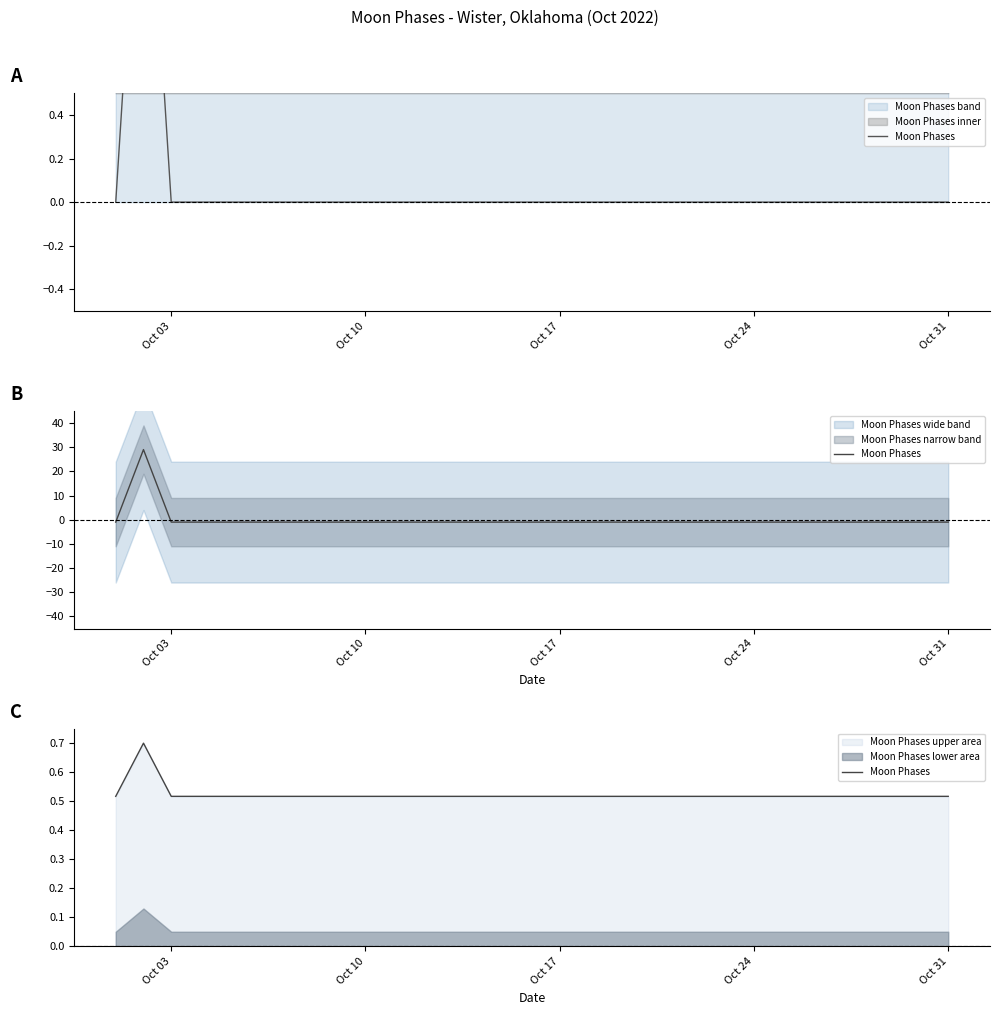

What is the smallest value displayed?

0.5